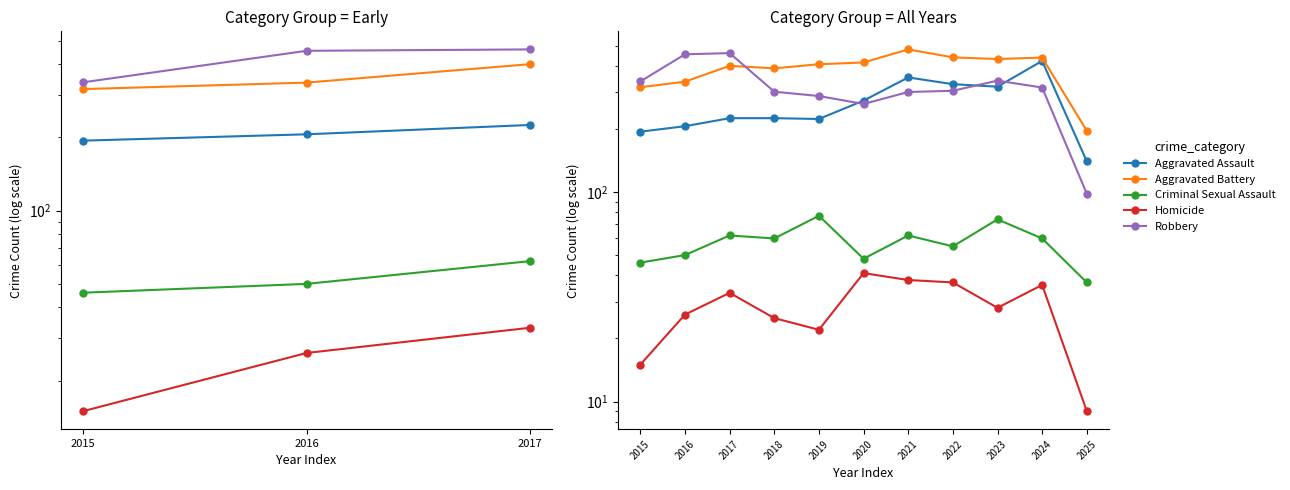

Does the chart have visible grid lines?

No